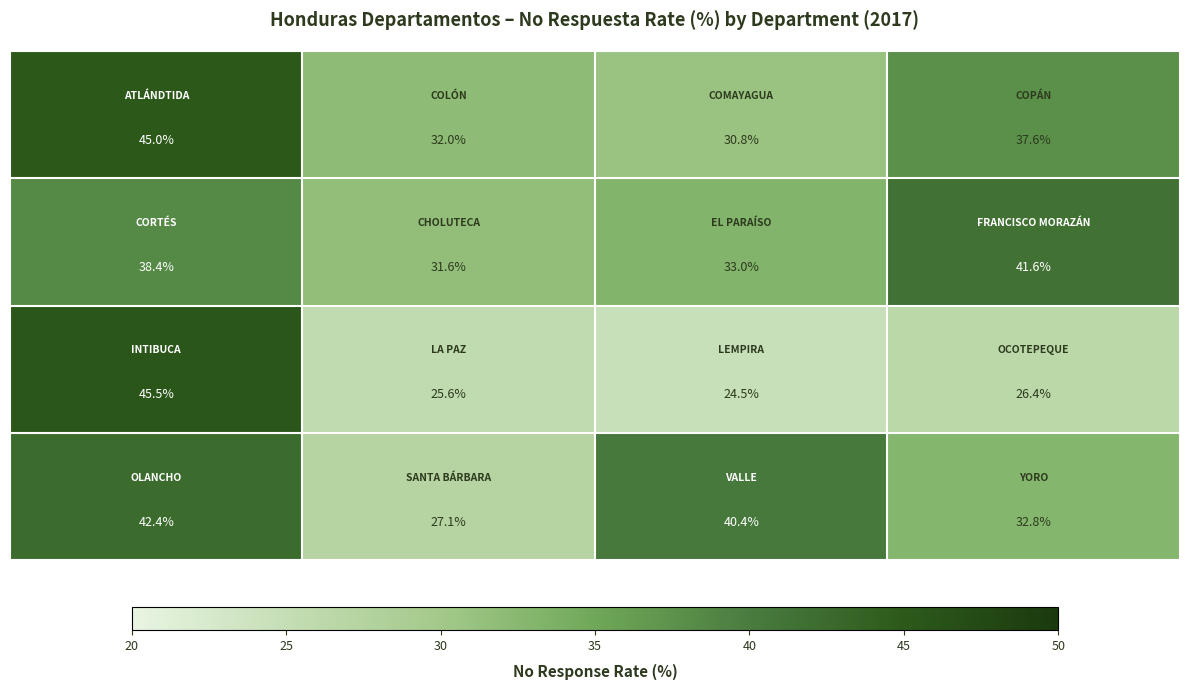

What is the maximum value shown in the chart?

45.5